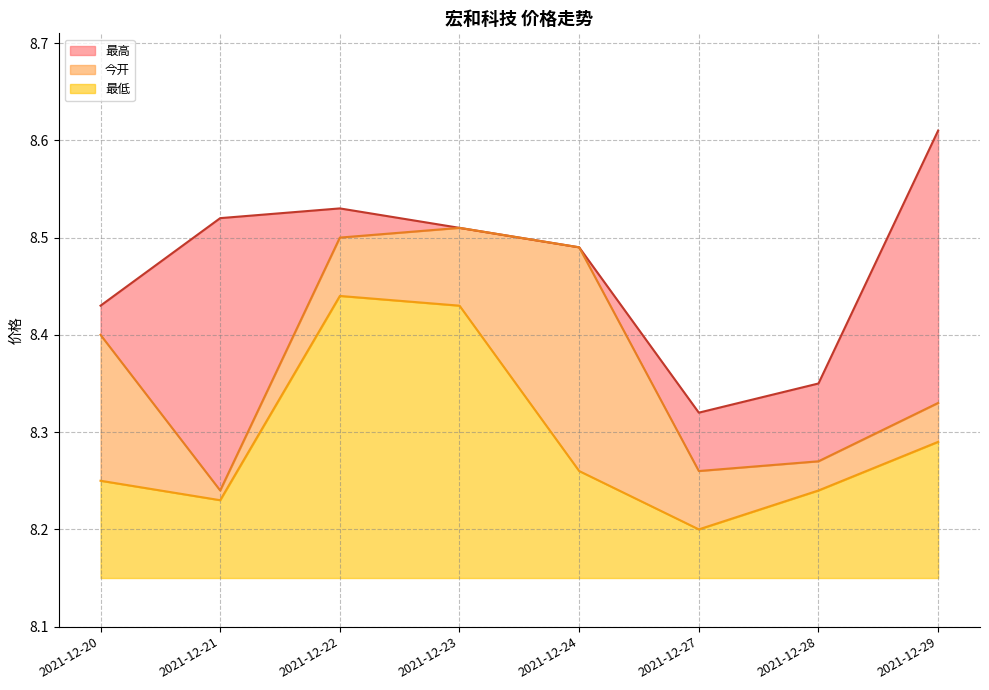

How many 今开 values are between 8 and 9?

8